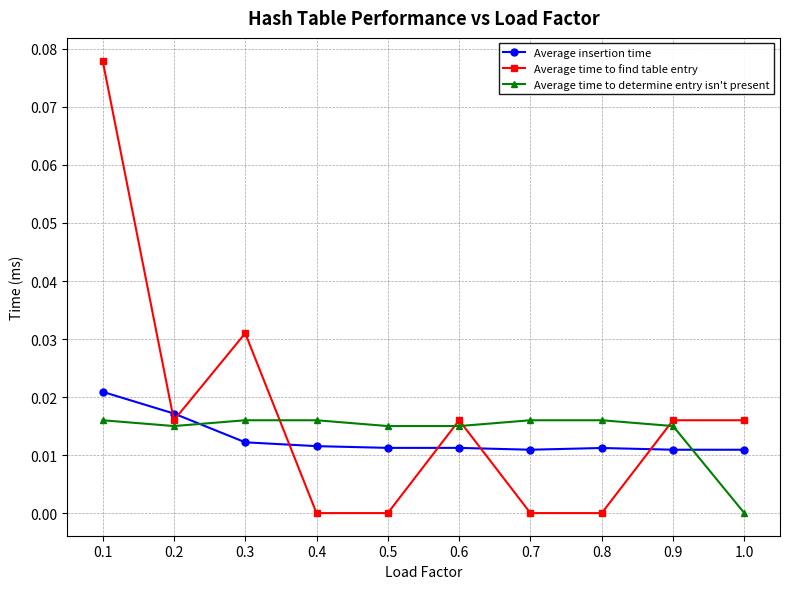

What is the label of the 6th point from the left?

0.6